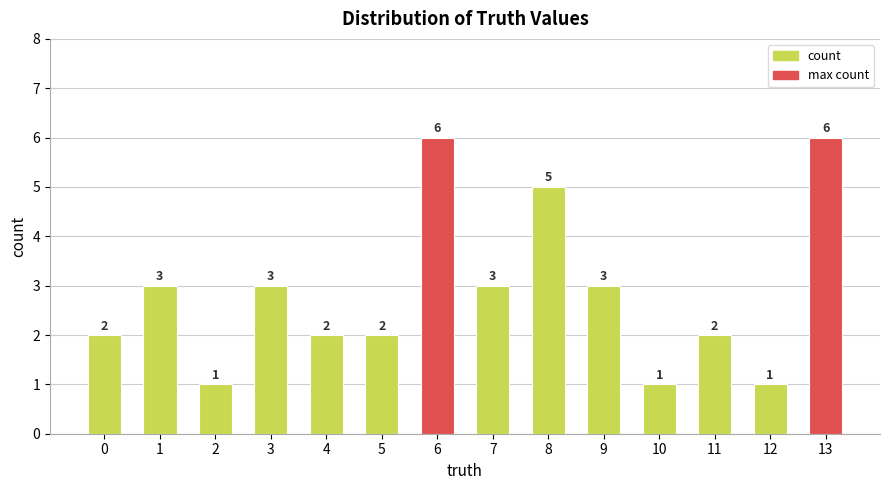

What is the average value?

3